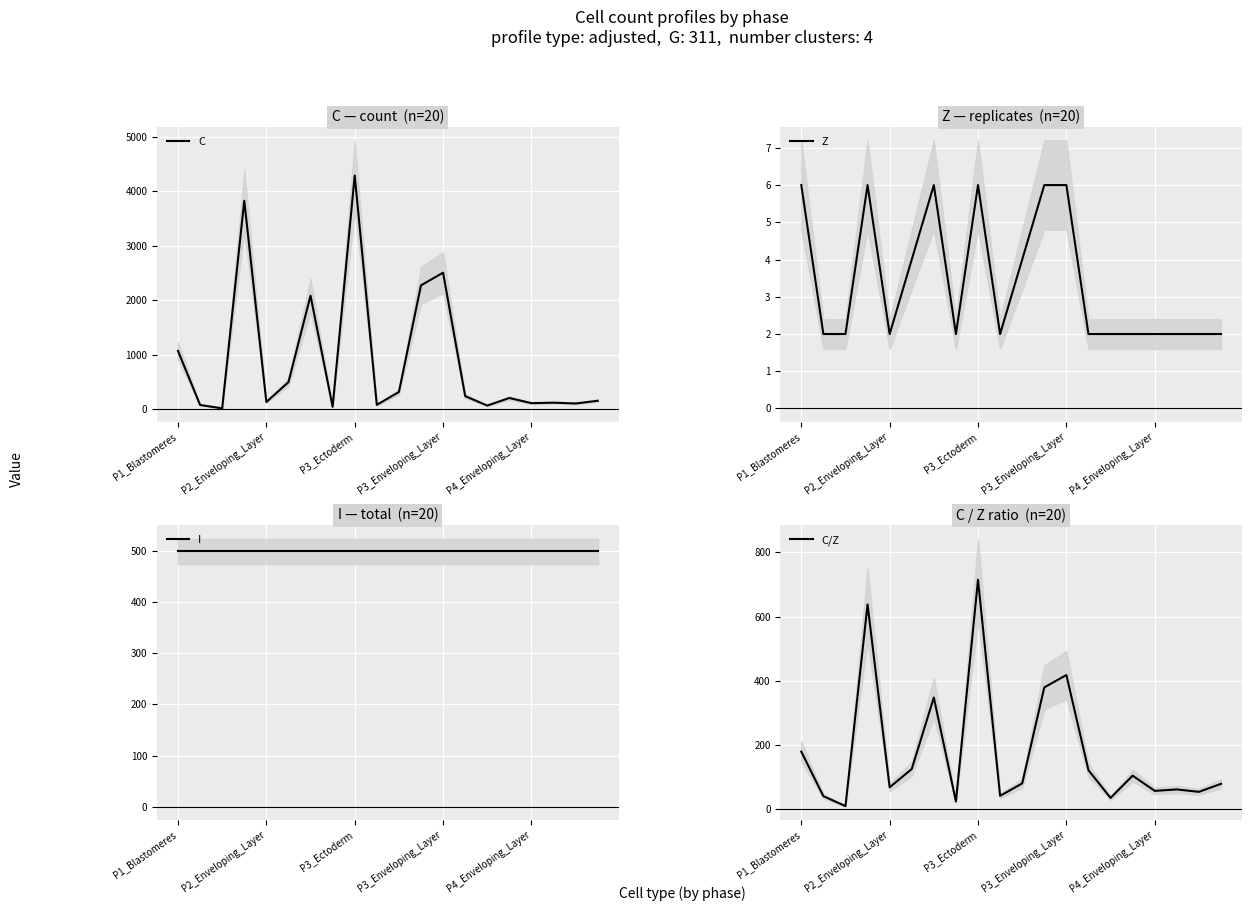

In Z, how many points are higher than both neighbors (excluding endpoints)?

3